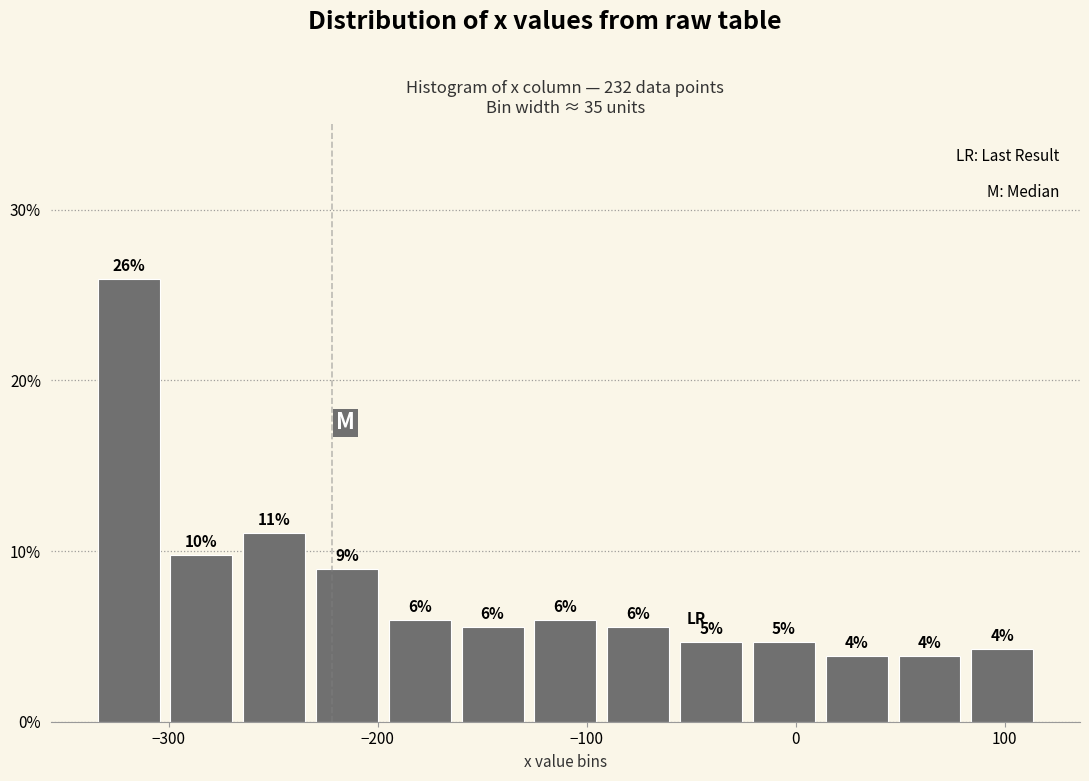

Around what value on the x-axis is the tallest bar? Give the approximate position of its centre, as read against the axis.

-320